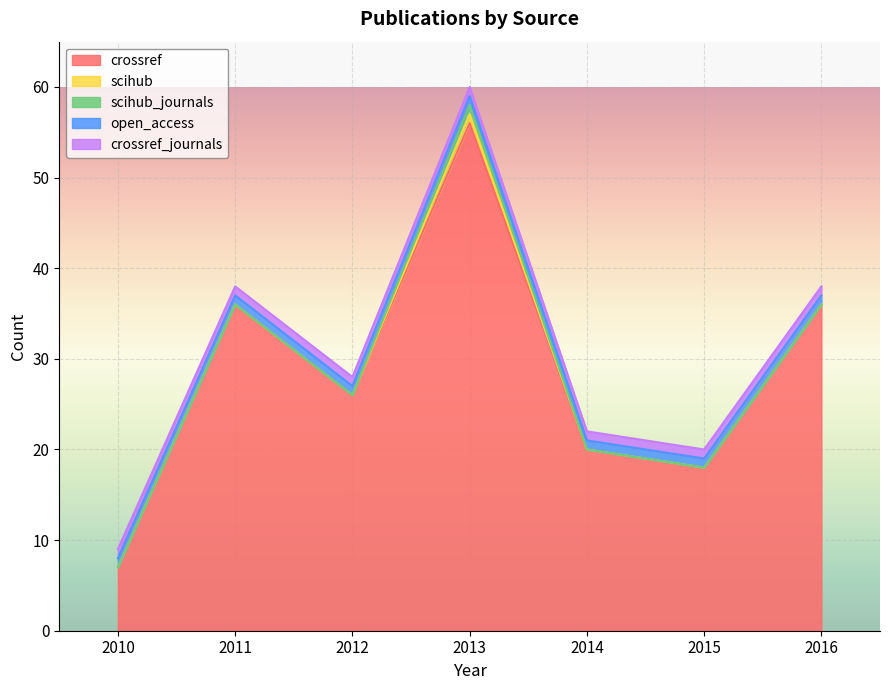

List the series in order of their peak value, lowest first.

scihub, scihub_journals, open_access, crossref_journals, crossref